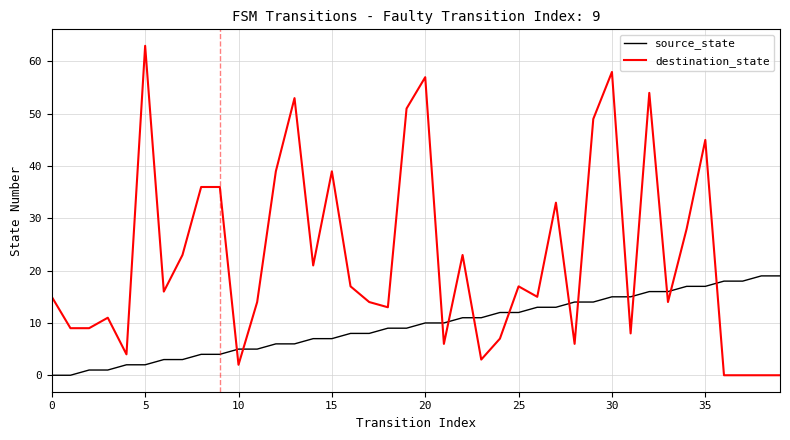

Reading left to right, list all the values displayed in this chart.

source_state: 0	0	1	1	2	2	3	3	4	4	5	5	6	6	7	7	8	8	9	9	10	10	11	11	12	12	13	13	14	14	15	15	16	16	17	17	18	18	19	19
destination_state: 15	9	9	11	4	63	16	23	36	36	2	14	39	53	21	39	17	14	13	51	57	6	23	3	7	17	15	33	6	49	58	8	54	14	28	45	0	0	0	0